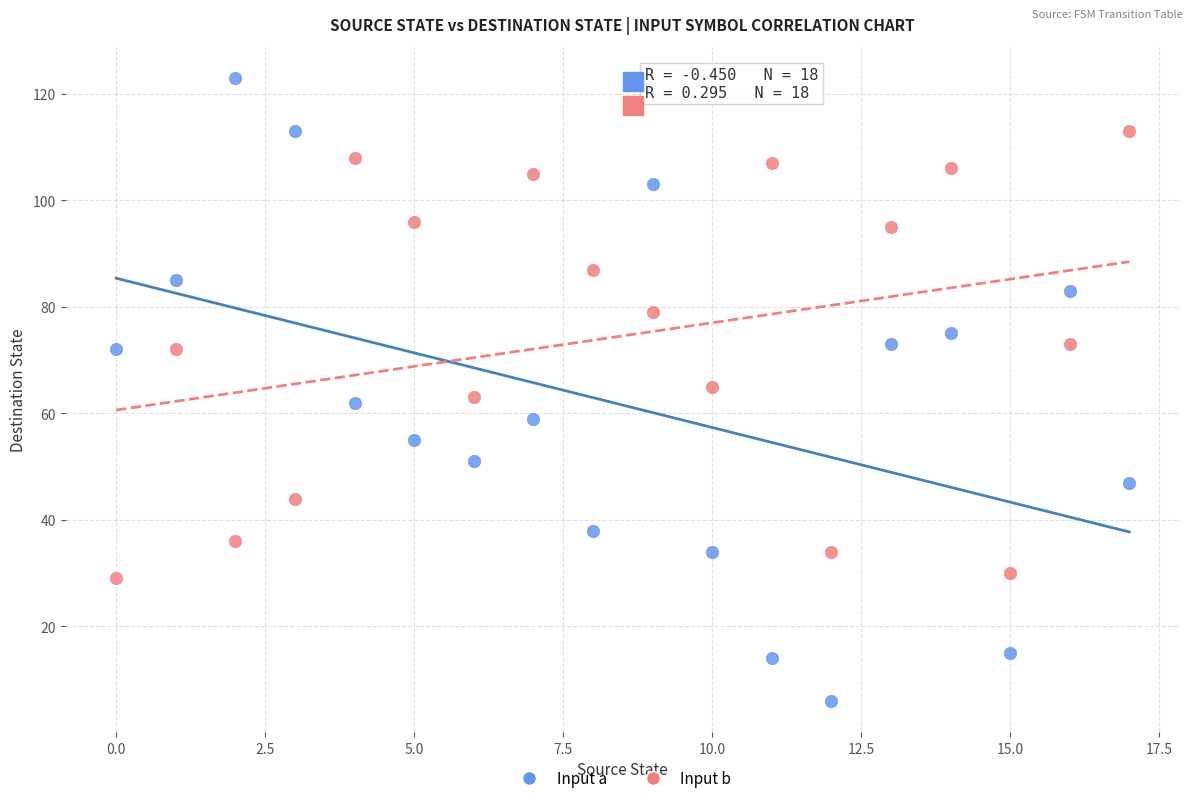

Across all data points, what is the range of Y values (max minus min)?

117